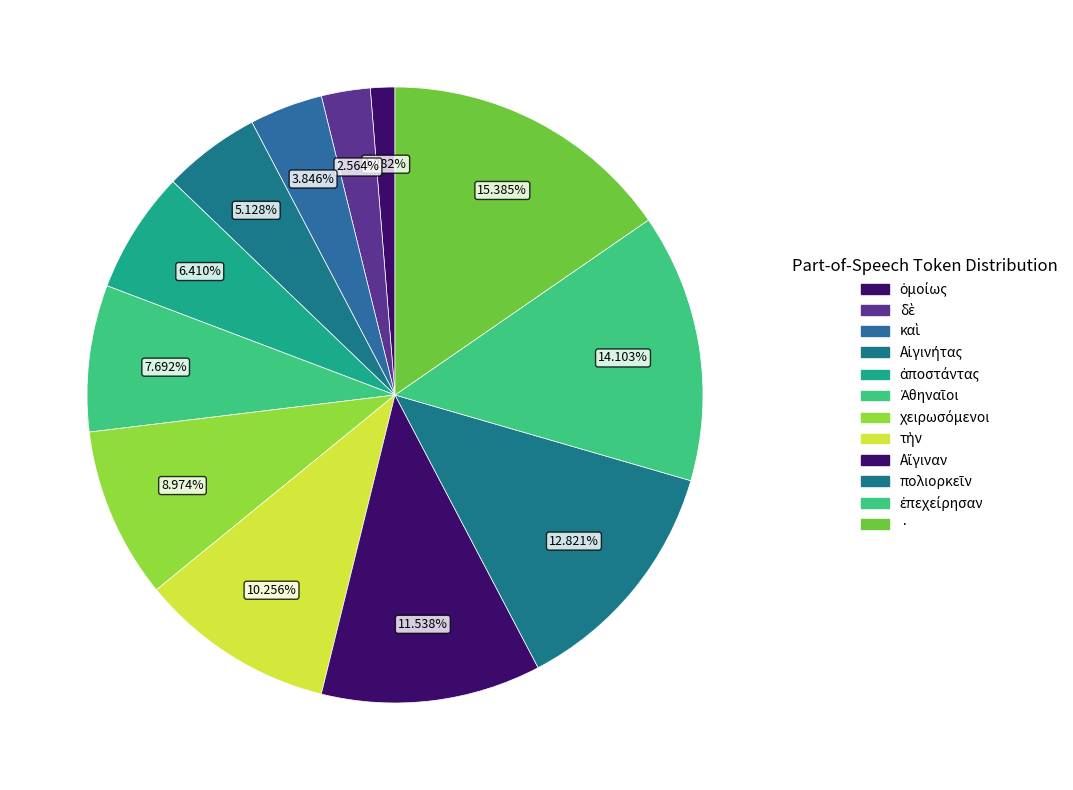

How many segments does this pie chart have?

12